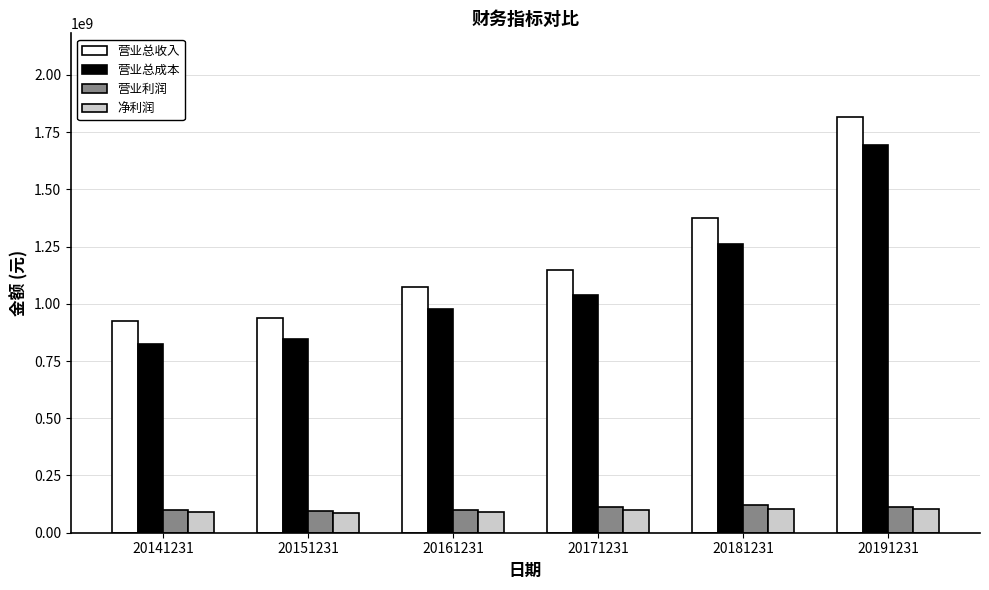

How many groups of bars are there?

6